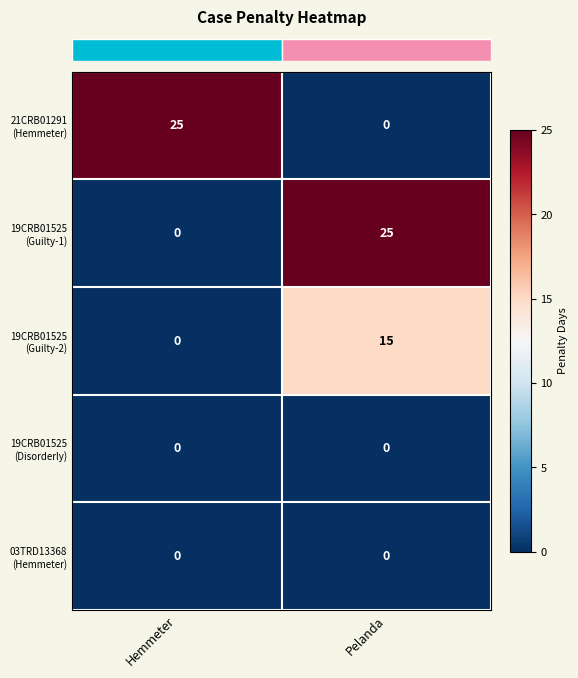

At which category is the sum across all series the highest?

Pelanda